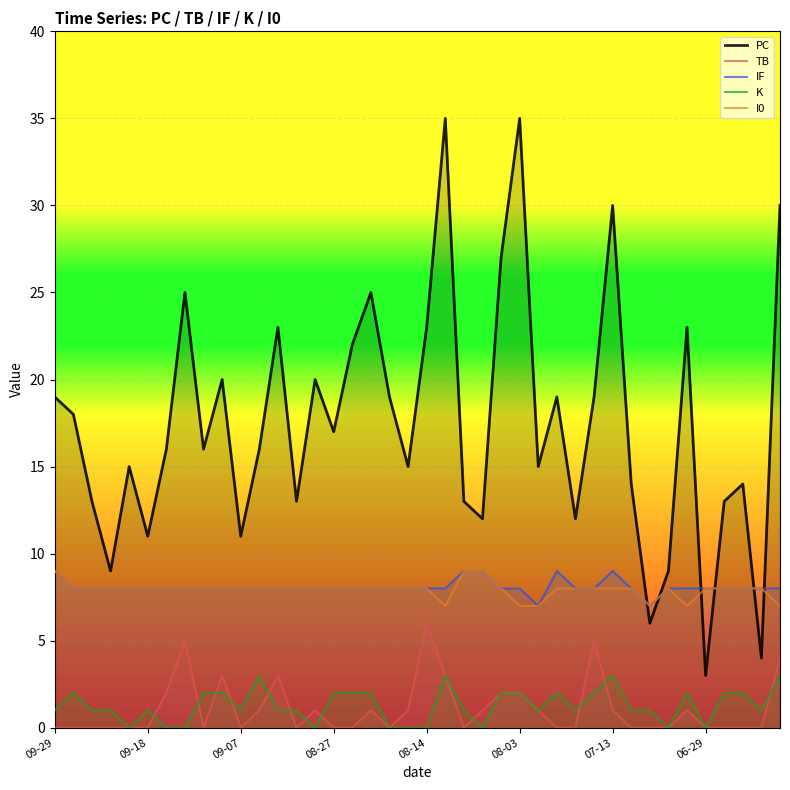

What is the maximum value shown in the chart?

35